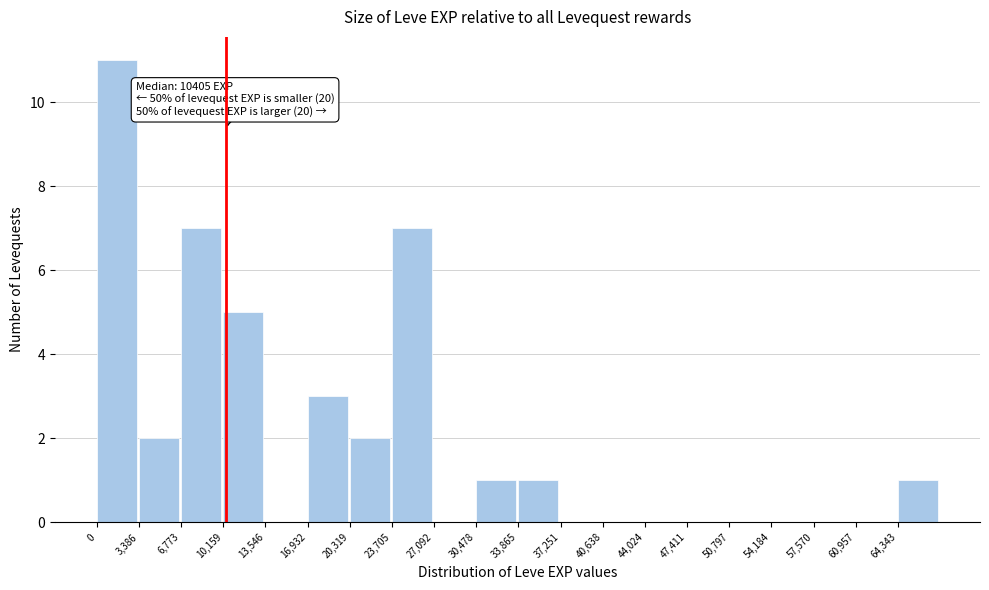

Which range on the x-axis has the tallest bar?

0 to 3500